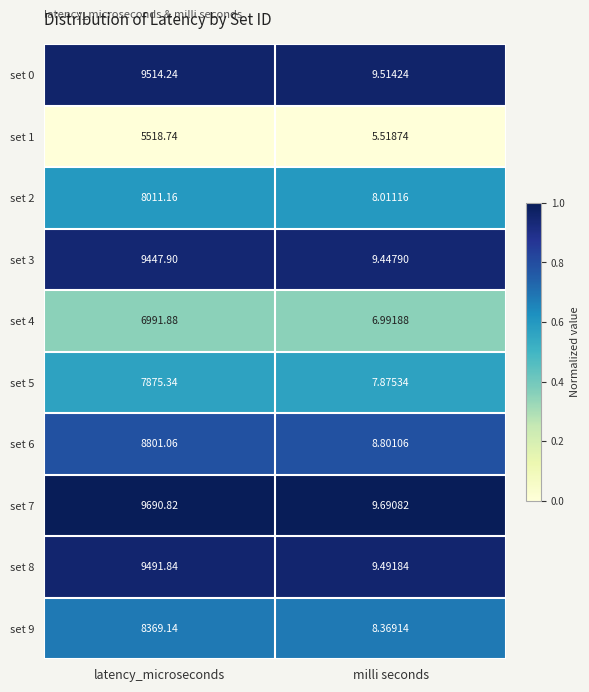

Which series has the largest range (max minus min)?

set 7